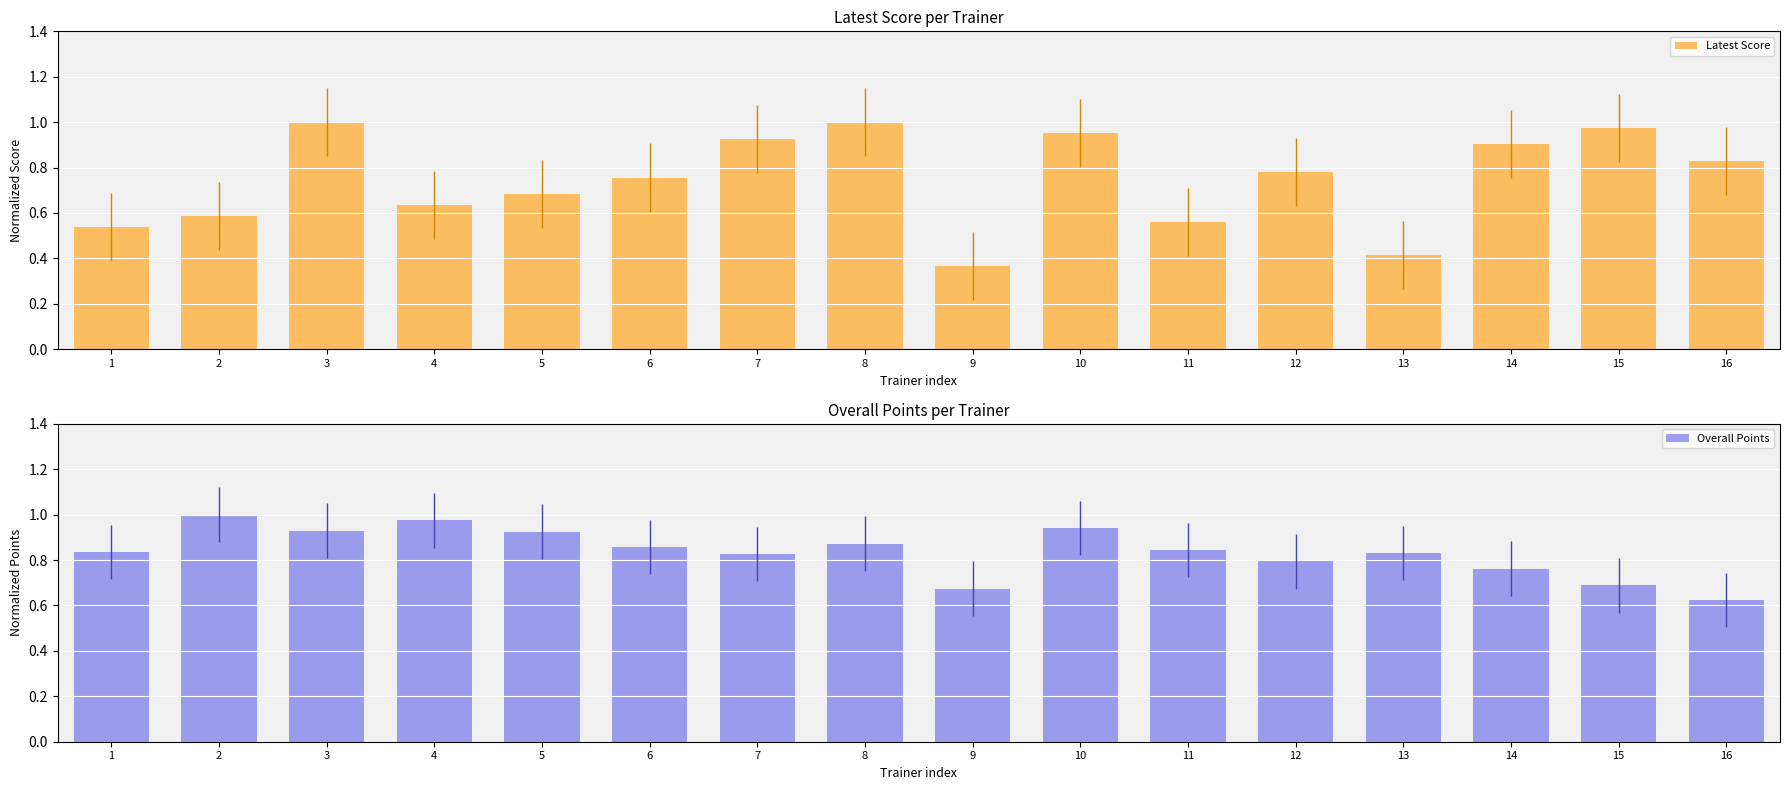

Reading left to right, transcribe all the data shown in this chart.

Latest Score: 0.5	0.6	1.0	0.6	0.7	0.8	0.9	1.0	0.4	1.0	0.6	0.8	0.4	0.9	1.0	0.8
Overall Points: 0.8	1.0	0.9	1.0	0.9	0.9	0.8	0.9	0.7	0.9	0.8	0.8	0.8	0.8	0.7	0.6